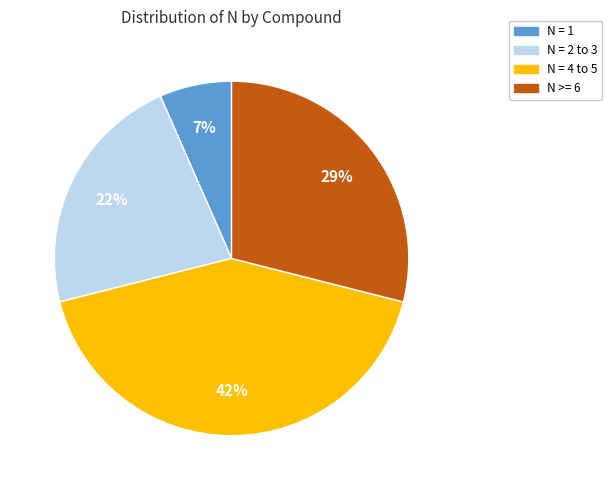

Is it true that N >= 6 is 29% of the pie?

True